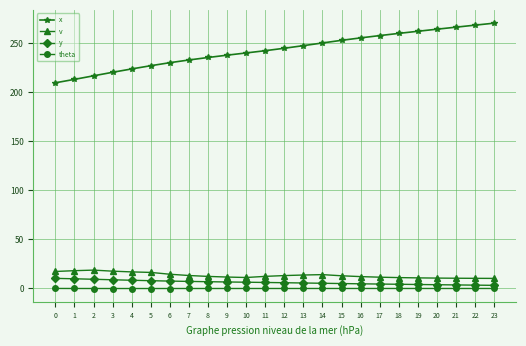

Is the value of y at 20 greater than the value of v at 8?

No